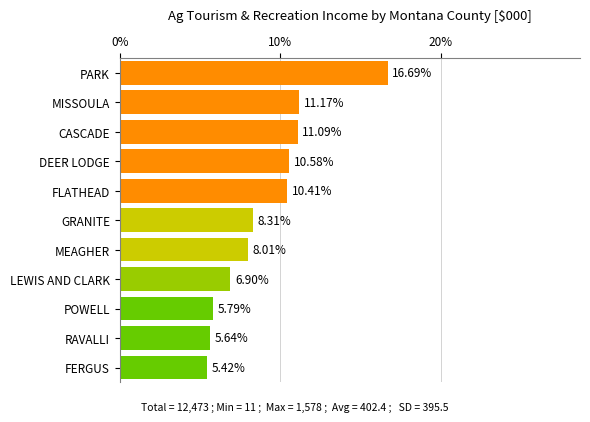

What is the difference between the maximum and minimum values?

11.3